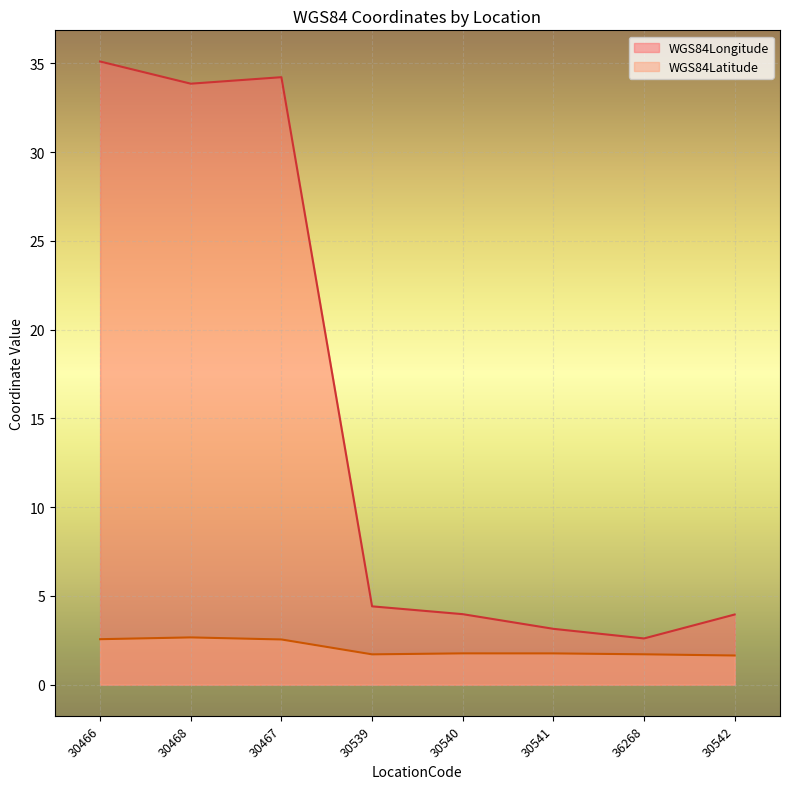

Reading right to left, what are all the values shown in this chart?

WGS84Longitude: 4.0	2.6	3.1	4.0	4.4	34.2	33.9	35.1
WGS84Latitude: 1.6	1.7	1.8	1.8	1.7	2.5	2.7	2.6